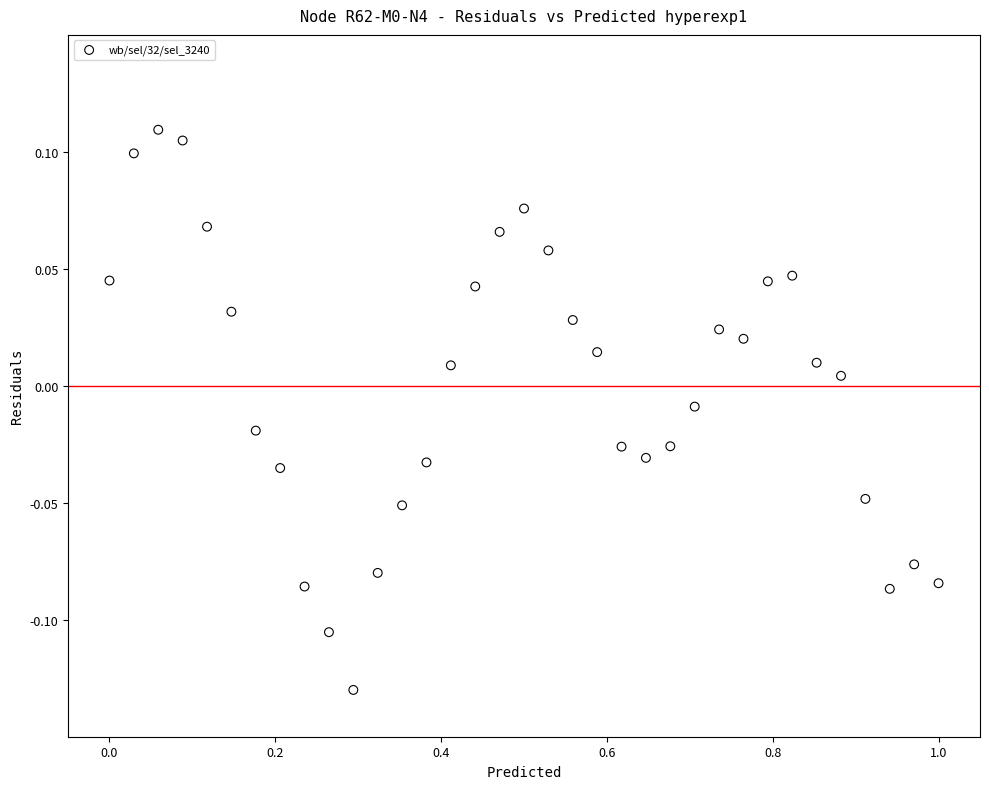

What is the range of X values (max minus min)?

1.0